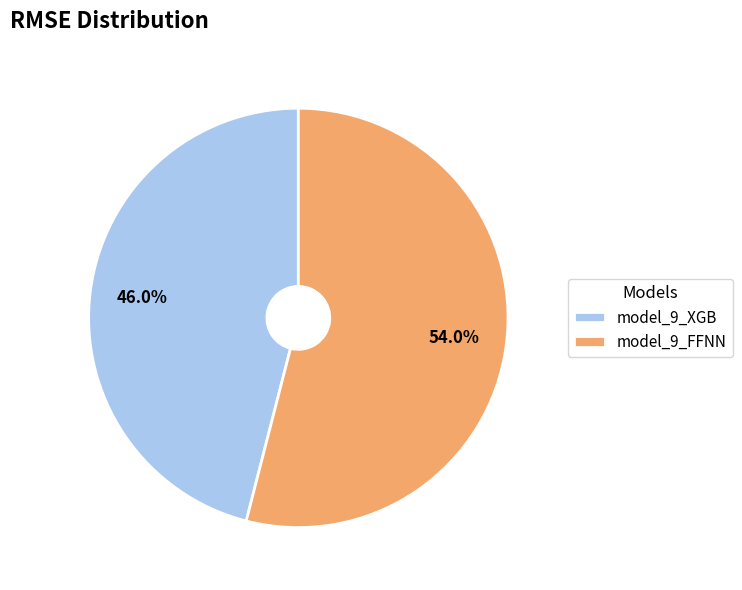

How many segments does this pie chart have?

2